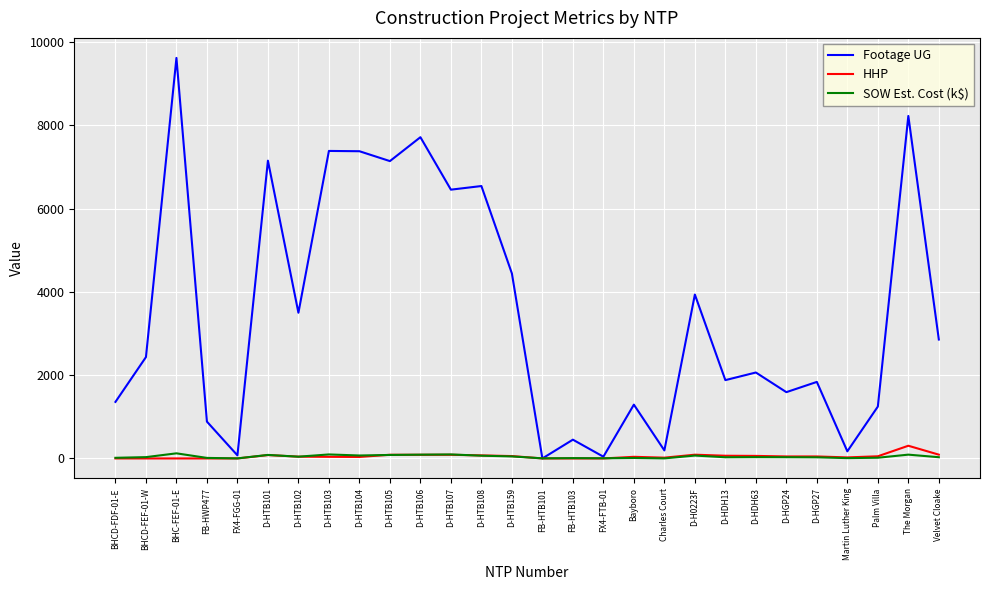

Which category has the highest value across all series?

BHC-FEF-01-E